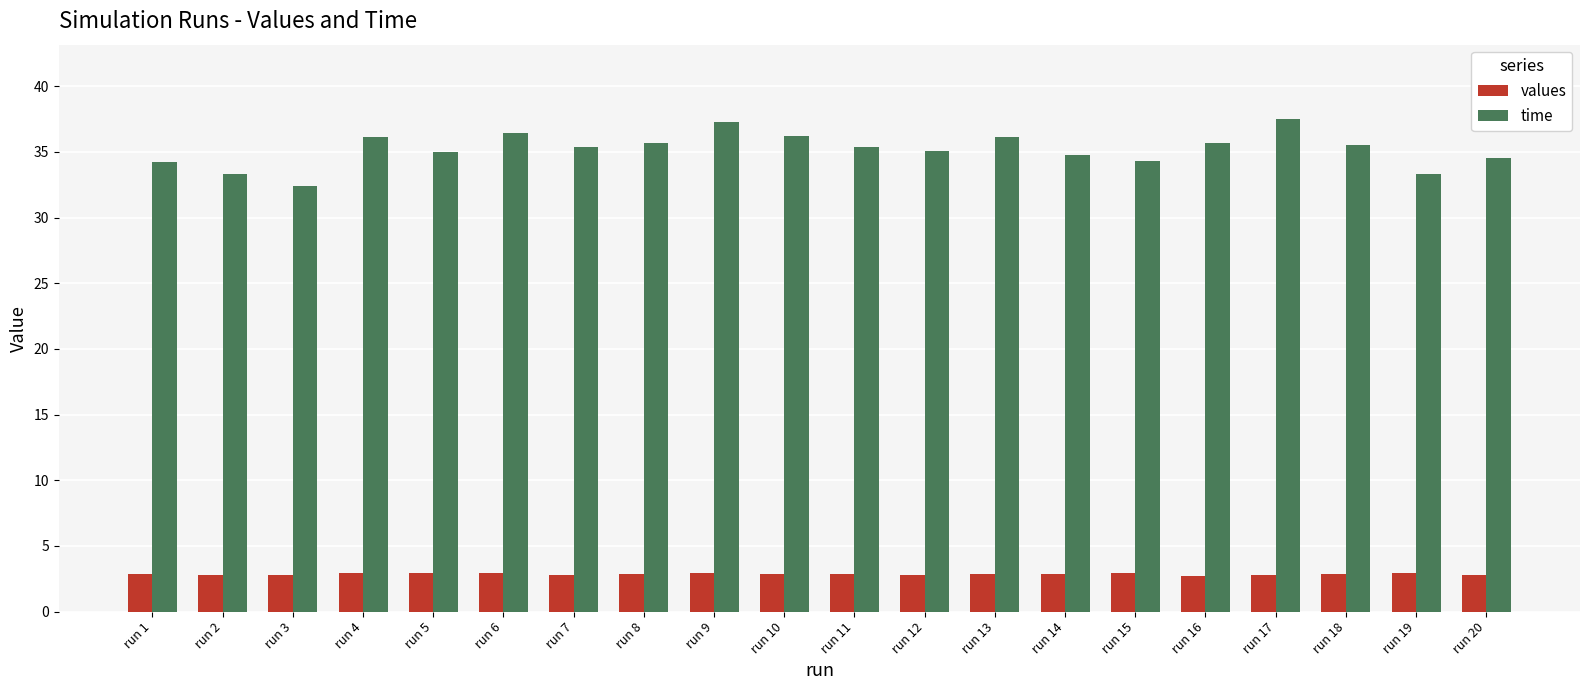

Is the value of time at run 16 greater than the value of values at run 9?

Yes